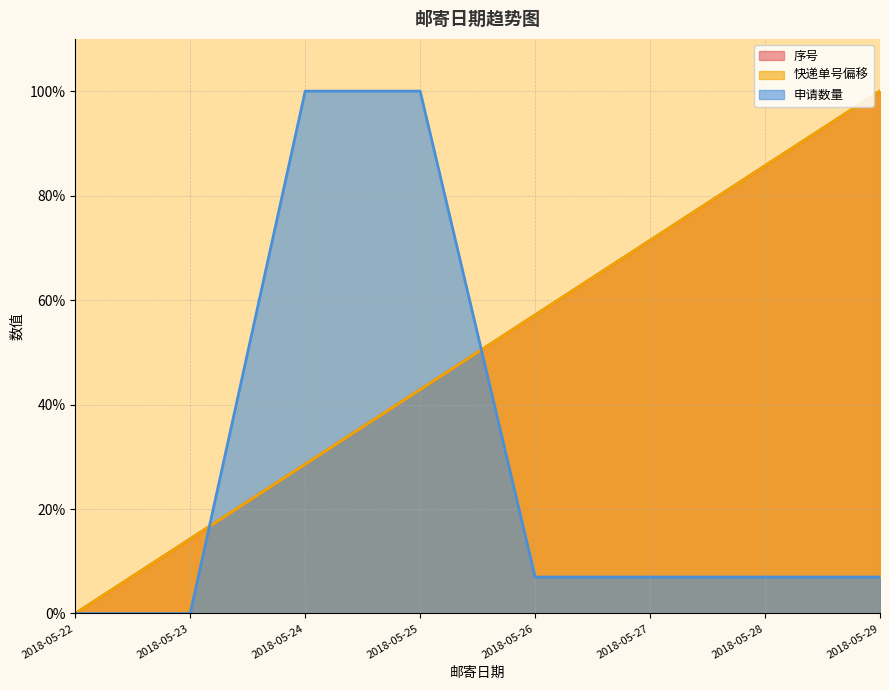

What is the sum of all 快递单号偏移 values?

400.0